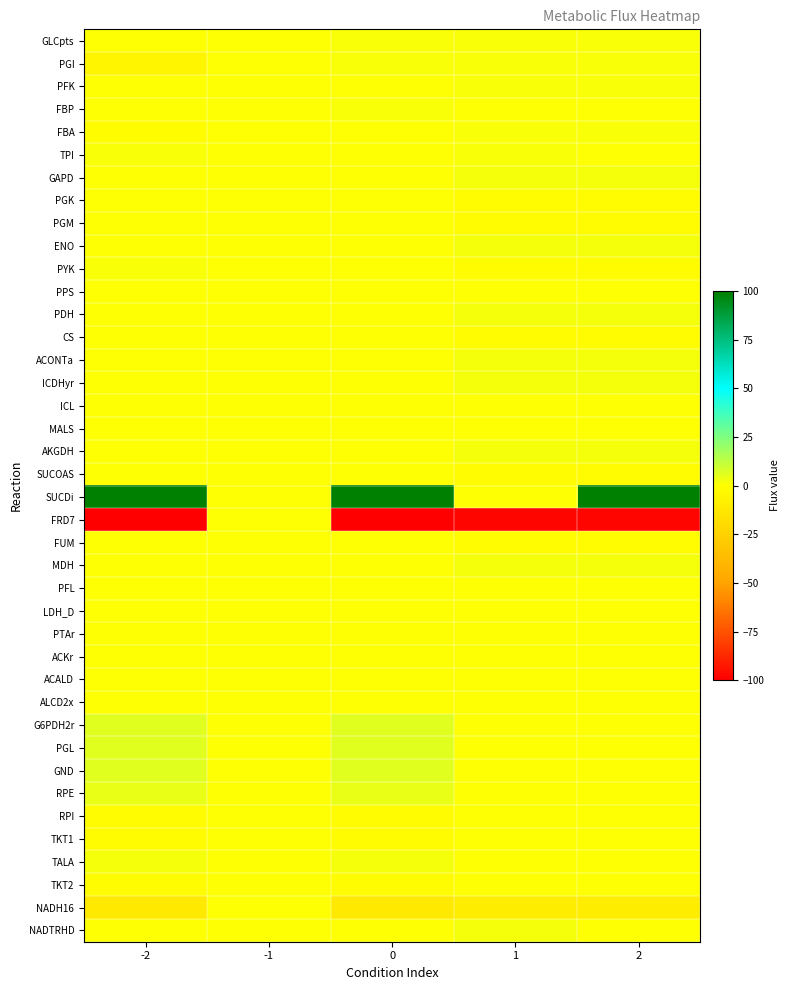

List the series in order of their peak value, lowest first.

PGK, PGM, PPS, CS, ICL, MALS, SUCOAS, FRD7, FUM, PFL, LDH_D, PTAr, ACKr, ACALD, ALCD2x, RPI, TKT1, TKT2, NADH16, GLCpts, PGI, PFK, FBP, FBA, TPI, PYK, GAPD, ENO, PDH, ACONTa, ICDHyr, AKGDH, MDH, TALA, NADTRHD, RPE, G6PDH2r, PGL, GND, SUCDi